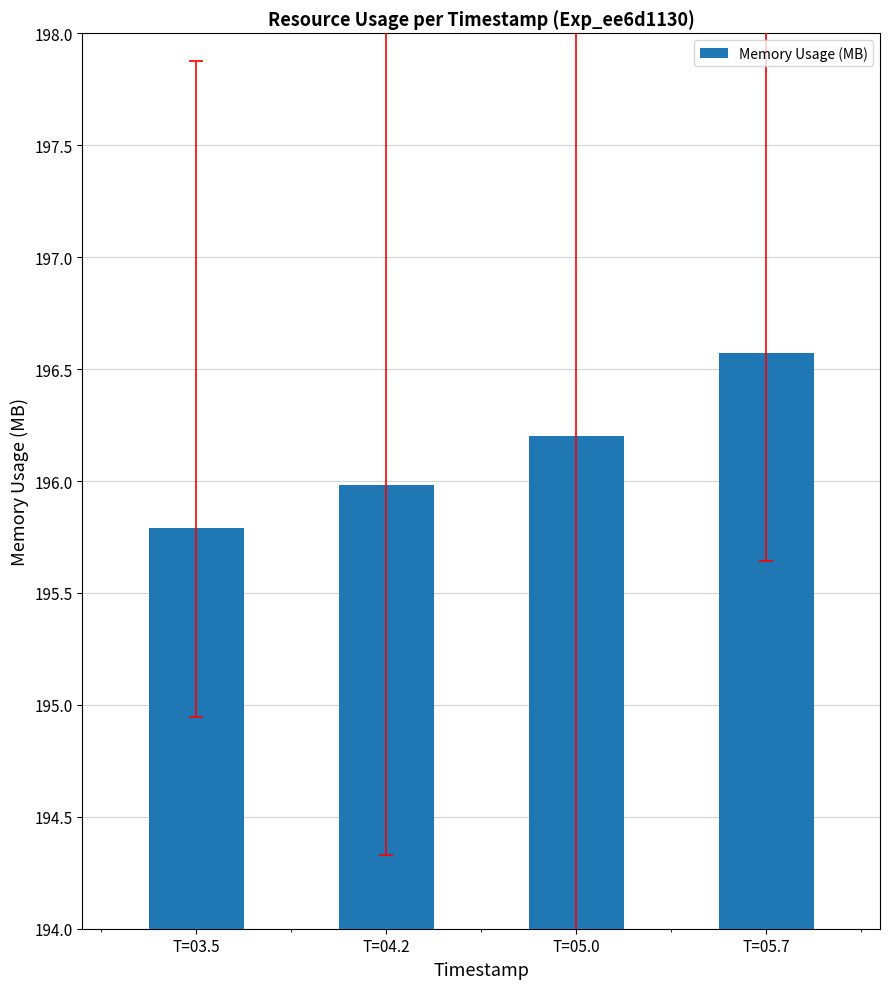

List the labels in order of value, largest first.

T=05.7, T=05.0, T=04.2, T=03.5